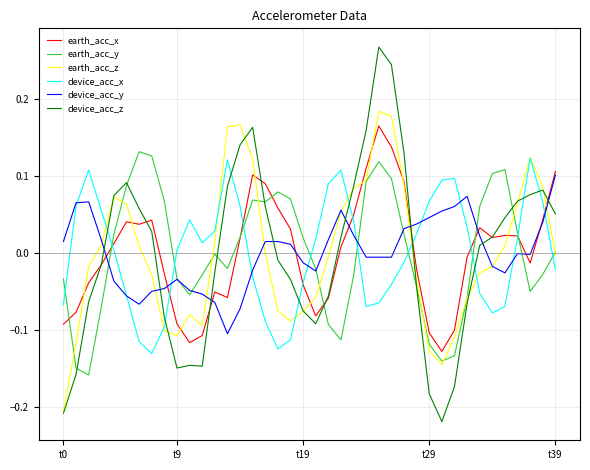

How many negative values does the earth_acc_x series have?

19